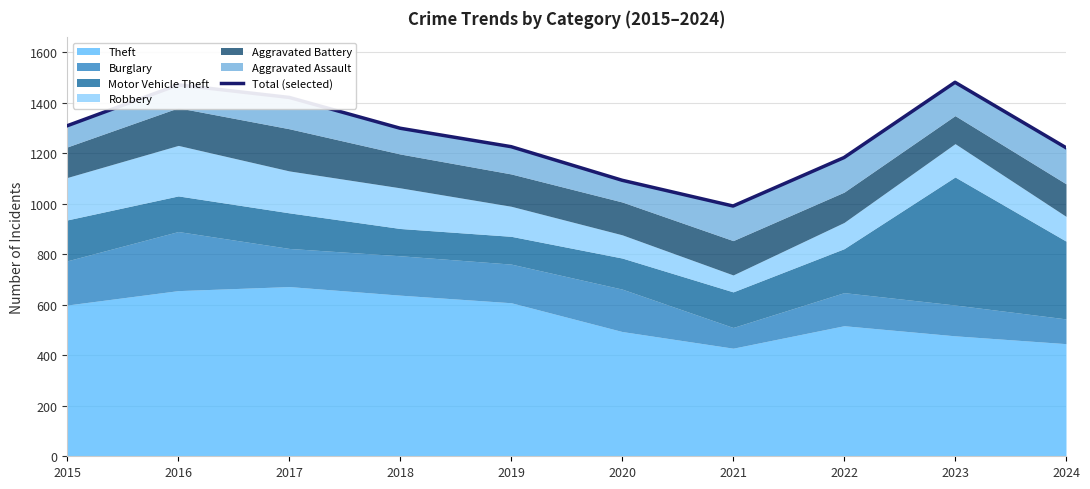

What is the difference between the maximum and minimum values?

490